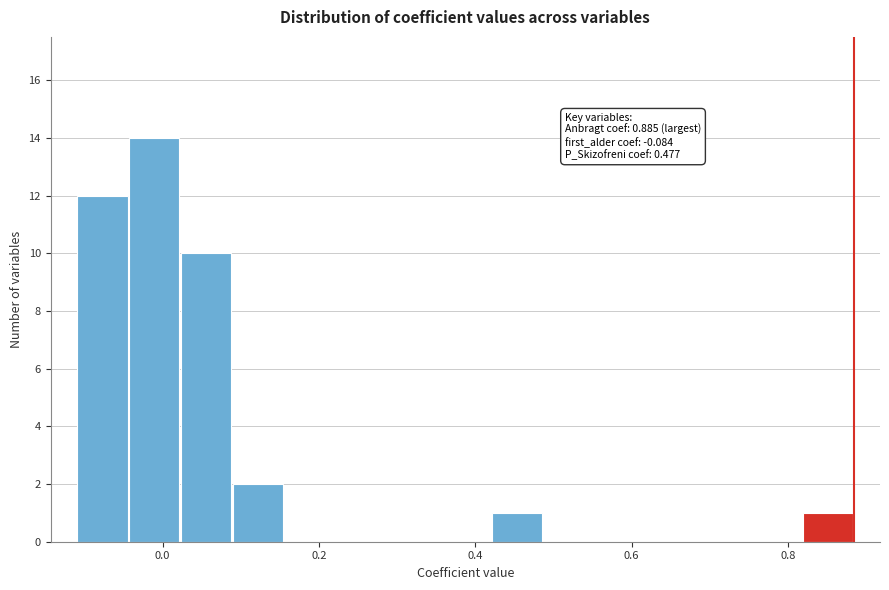

Around what value on the x-axis is the tallest bar? Give the approximate position of its centre, as read against the axis.

-0.02